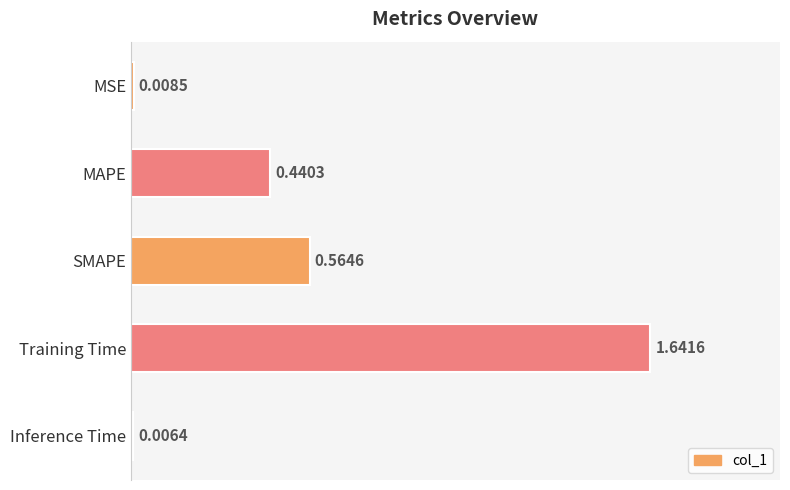

What is the average value?

0.5